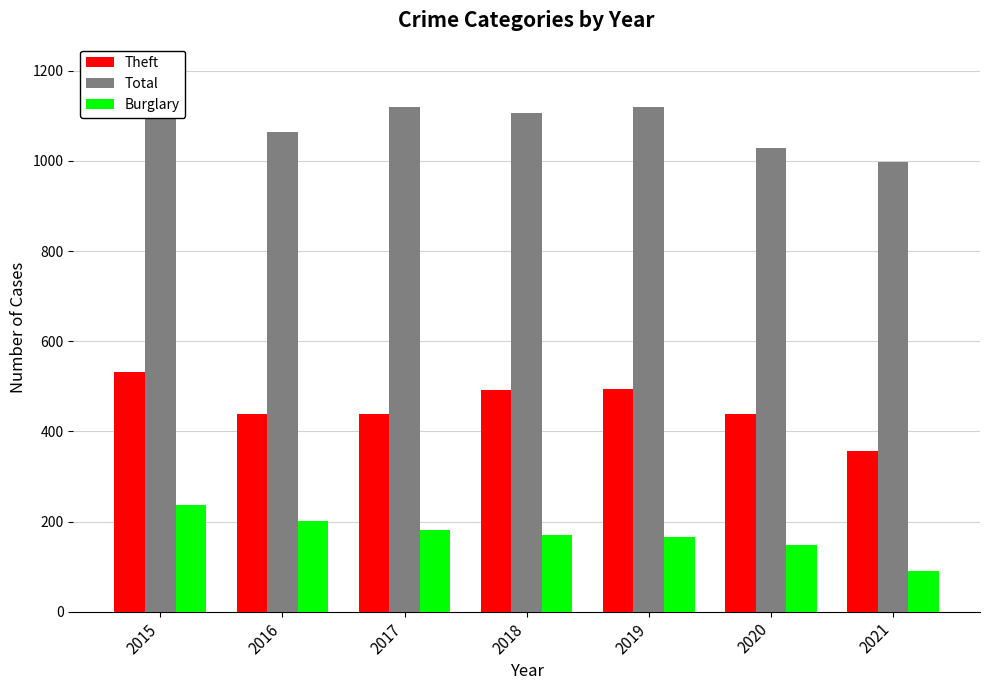

Is it true that Total equals 1690 at 2015?

False